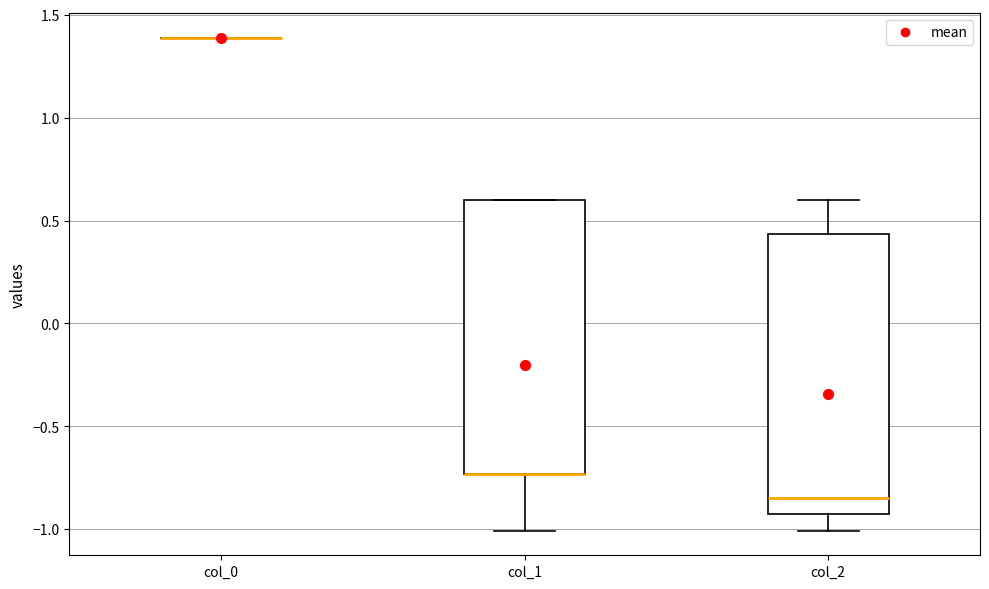

Reading left to right, read every box against the y-axis: the position of its median line, the range the box covers, and the ends of its whiskers. The values are not printed on the chart, so give them approximately, as read against the axis.

col_0: box collapsed to a line at 1.40, whiskers 1.40 to 1.40
col_1: median -0.75 (drawn on the box's lower edge), box -0.75 to 0.60, whiskers -1.00 to 0.60
col_2: median -0.85, box -0.95 to 0.45, whiskers -1.00 to 0.60